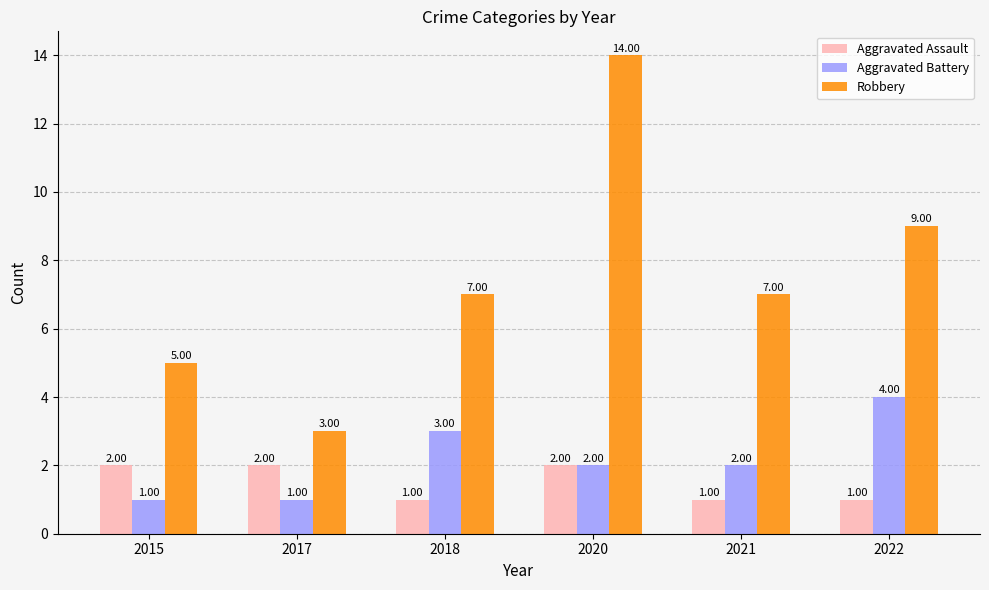

The value of Robbery at 2017 is 3. True or false?

True